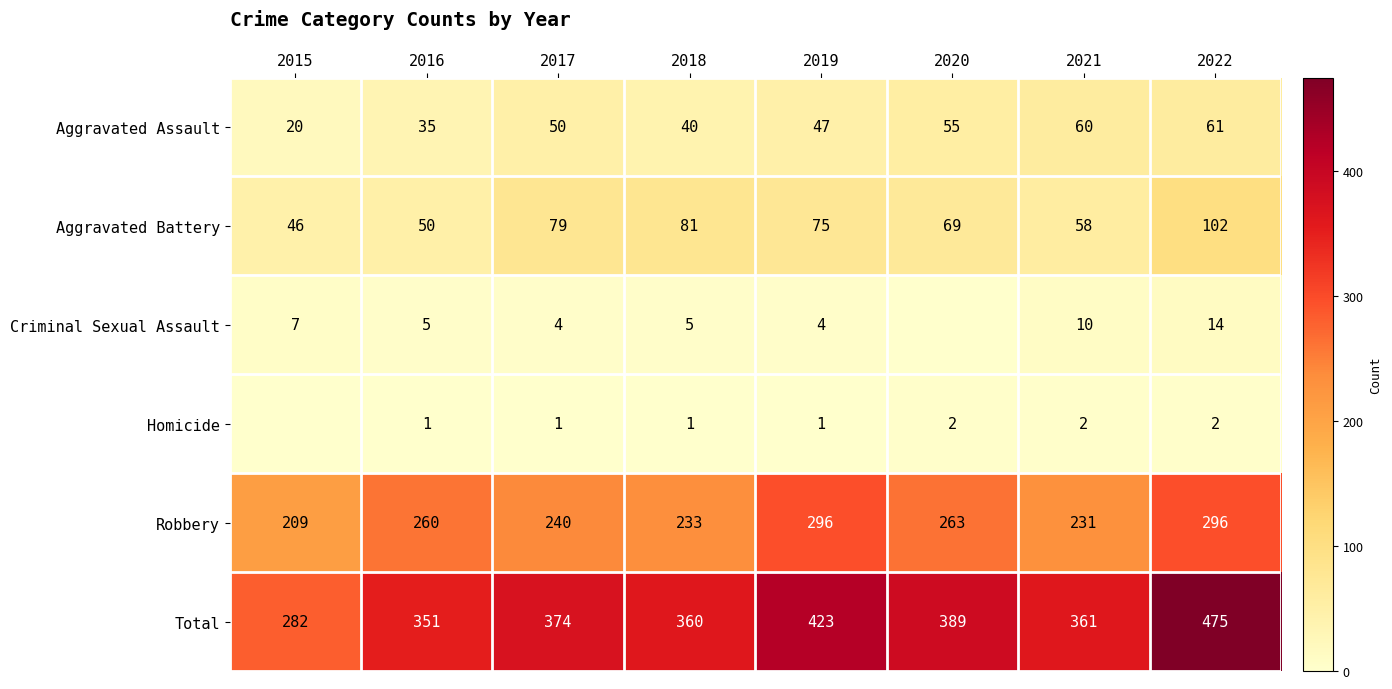

The Aggravated Assault series shows 24 at 2022. True or false?

False